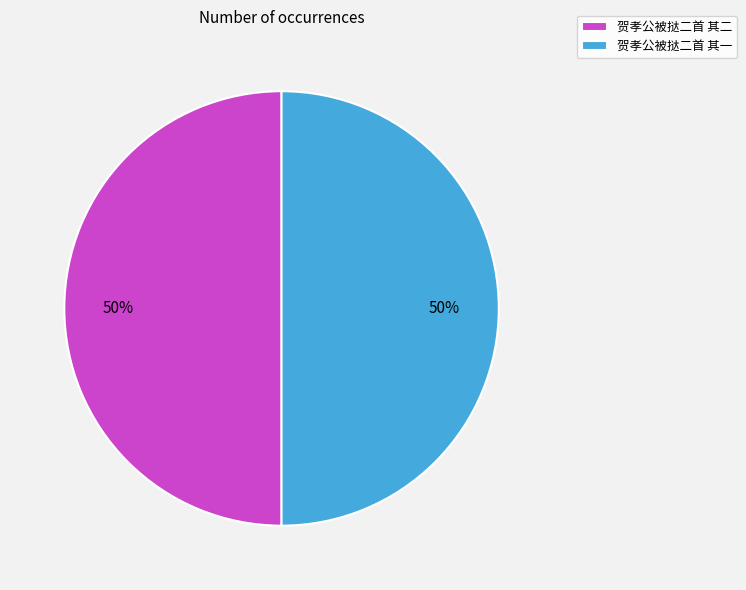

How many slices are in this pie chart?

2